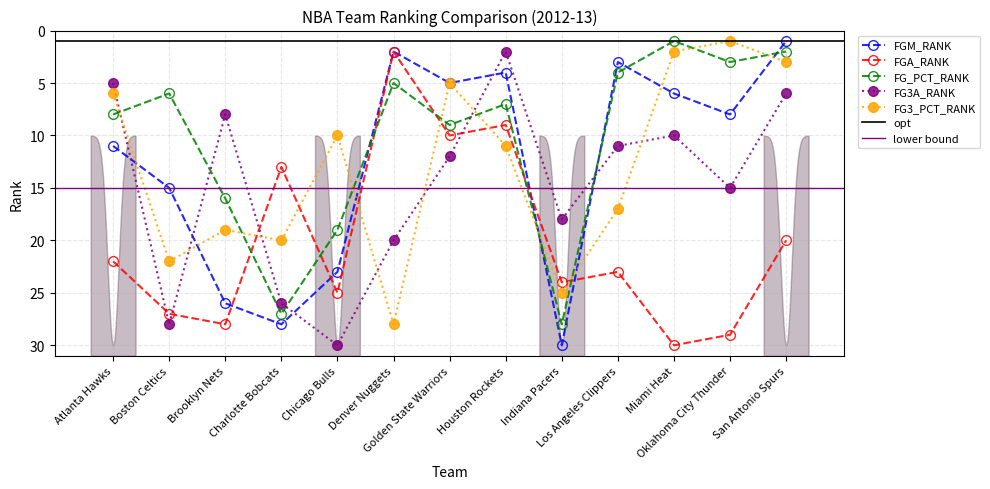

The FGA_RANK series shows 20 at San Antonio Spurs. True or false?

True